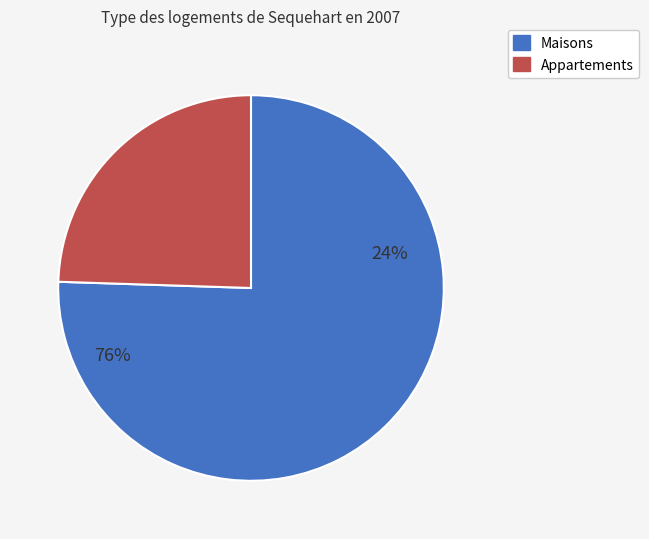

Is it true that 25_2740_3_IFN2 is 40% of the pie?

False